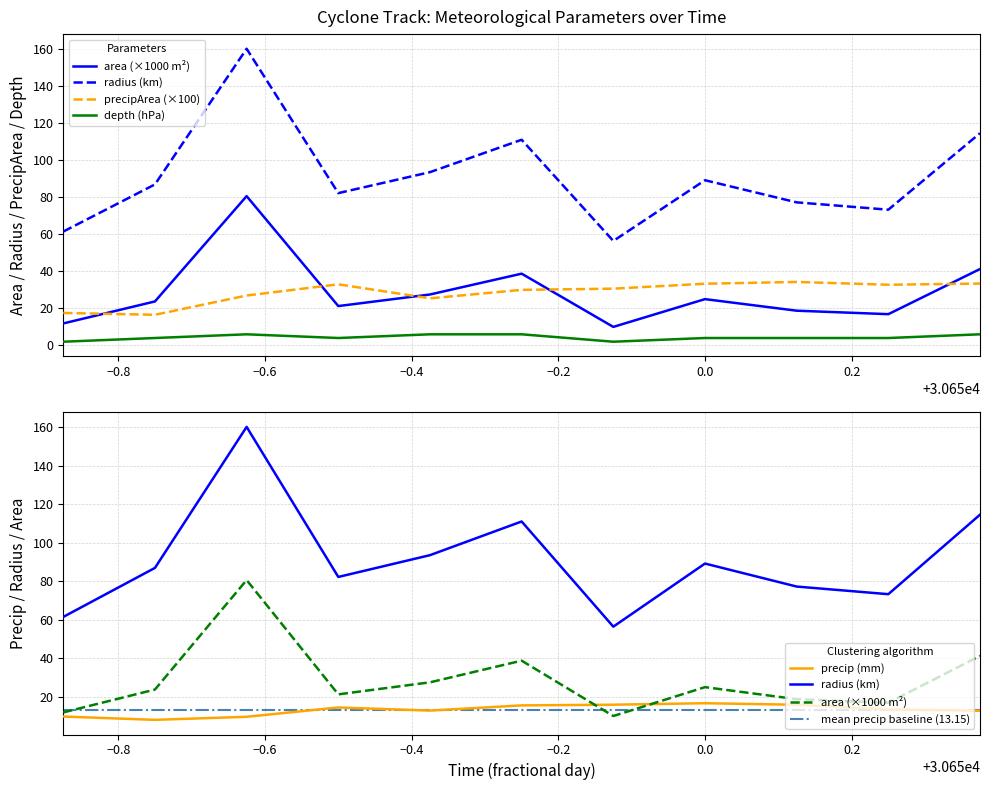

Which series has the widest spread of values?

radius